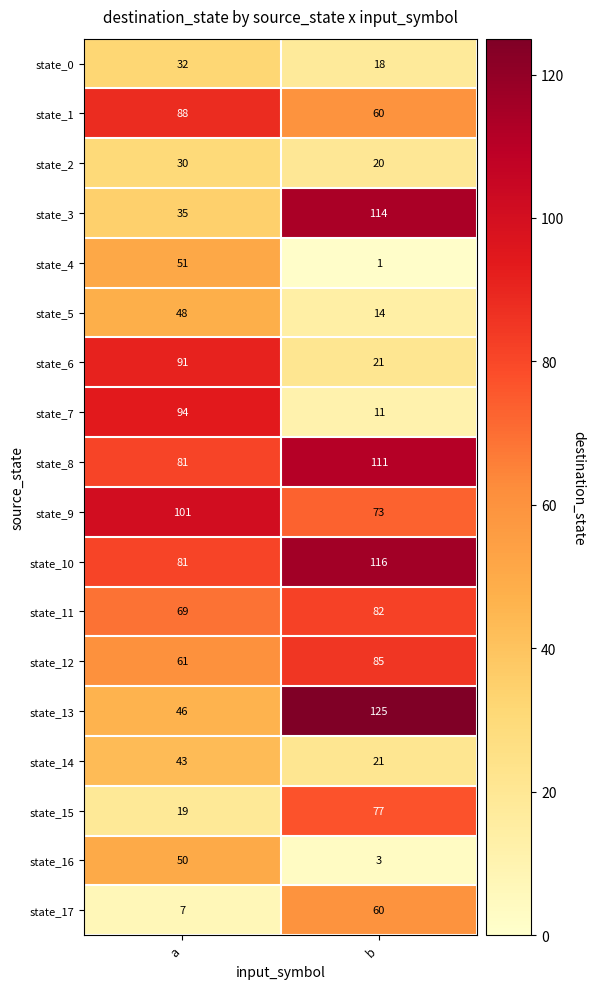

What is the sum of the state_10 values at a and b?

197